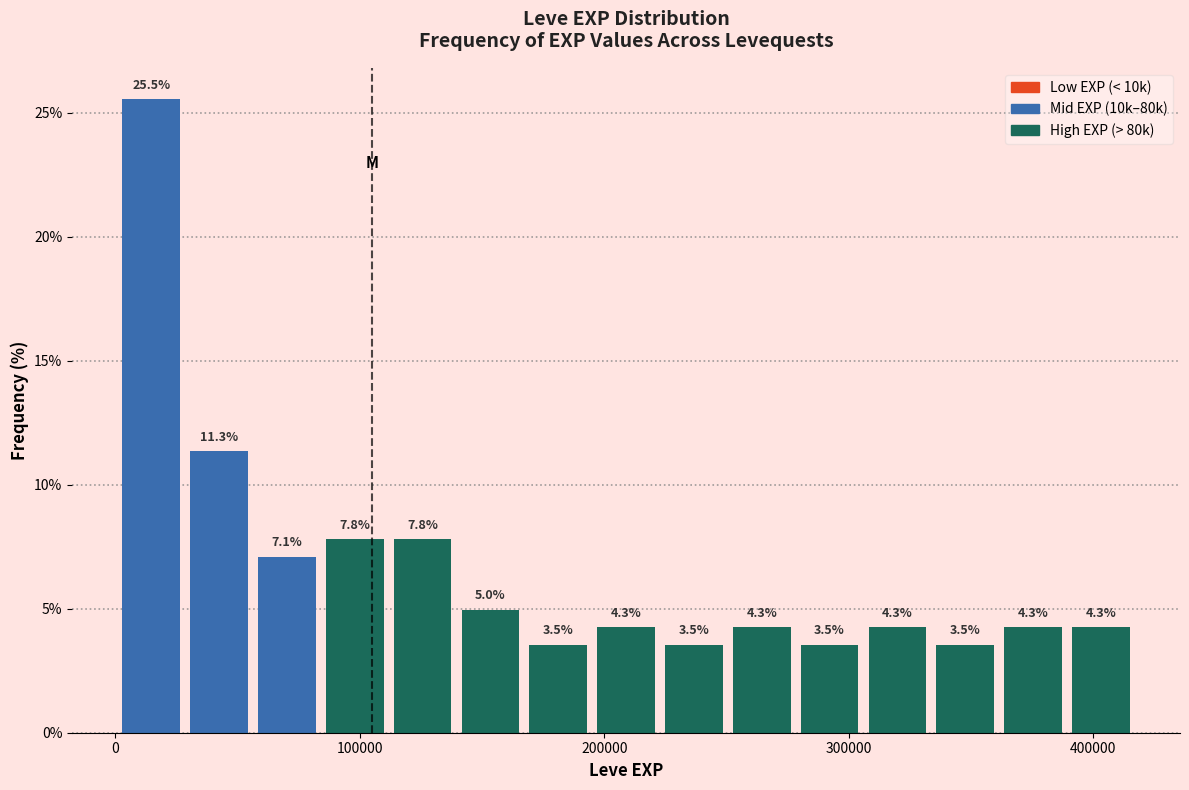

Read against the x-axis, roughly where is the centre of the tallest bar?

10000